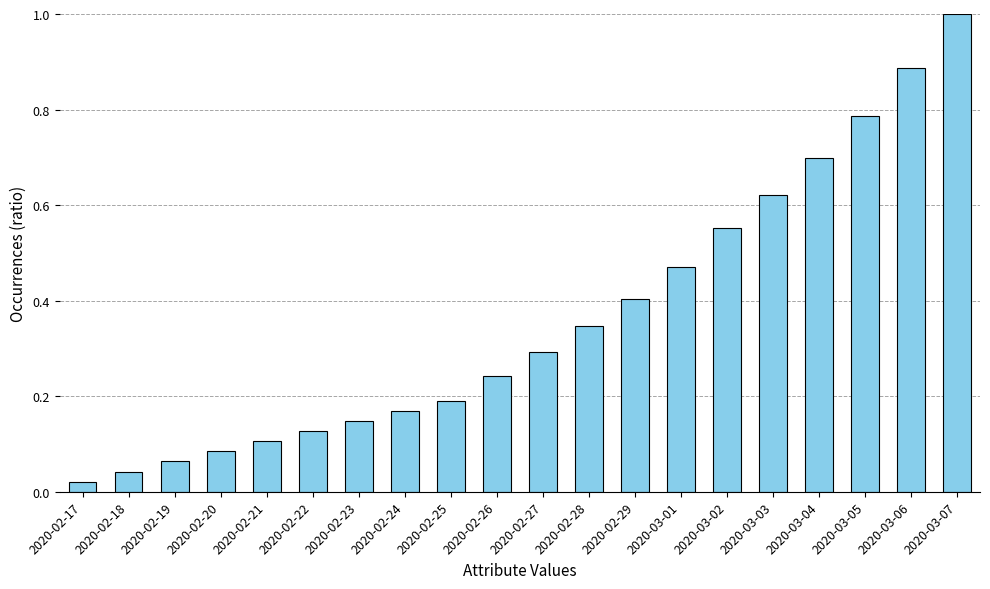

True or false: the data shows 0.6 at 2020-02-29.

False